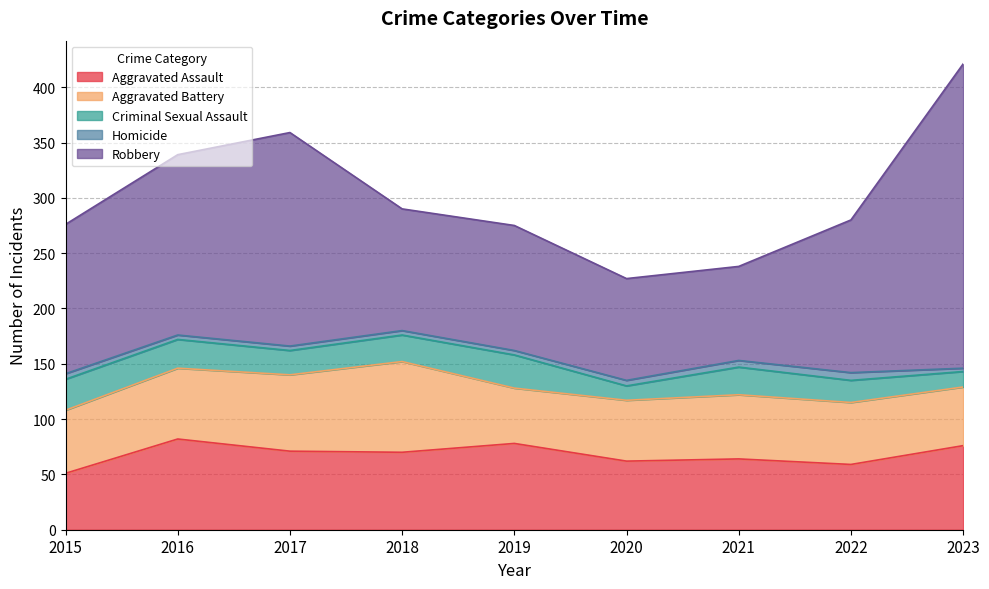

What is the value of the Aggravated Assault point at the 3rd from the left?

71